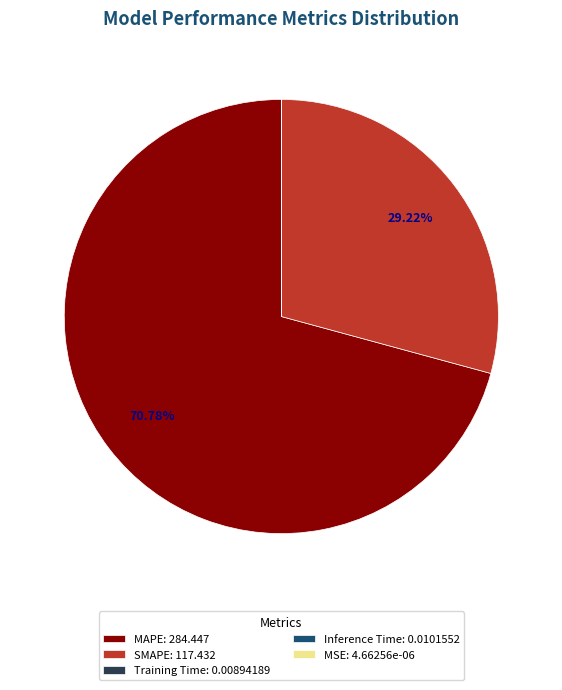

Does SMAPE: 117.432 represent more than half of the total?

No